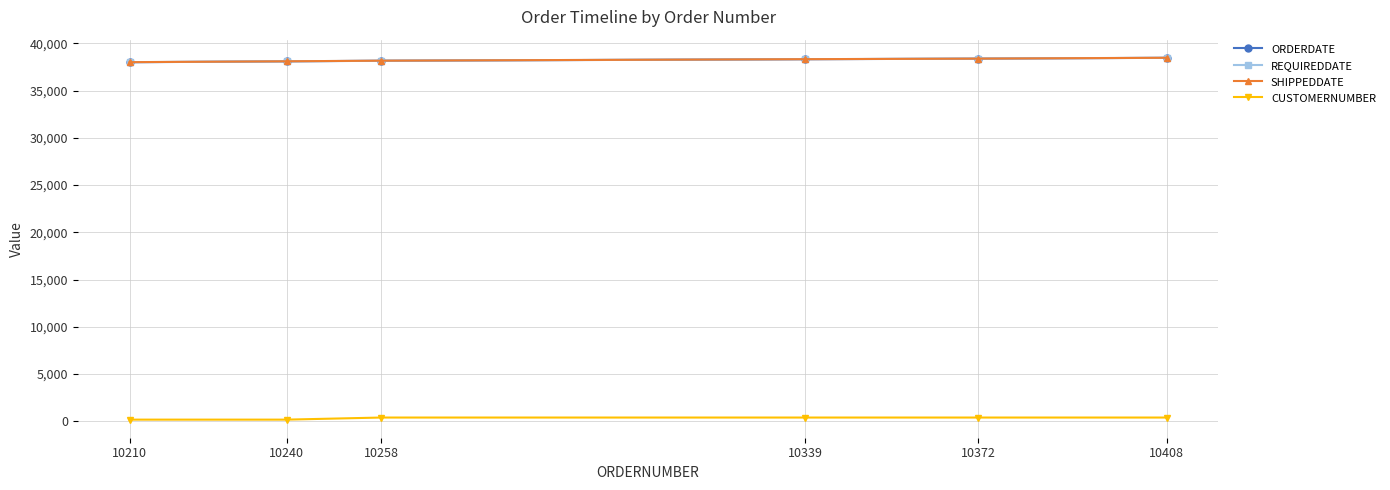

What is the sum of the ORDERDATE values at 10240 and 10408?

76554